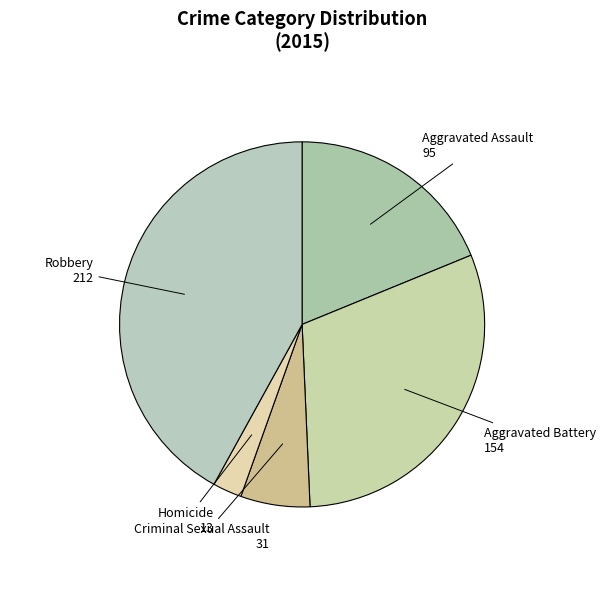

What is the largest slice in the pie chart?

Robbery